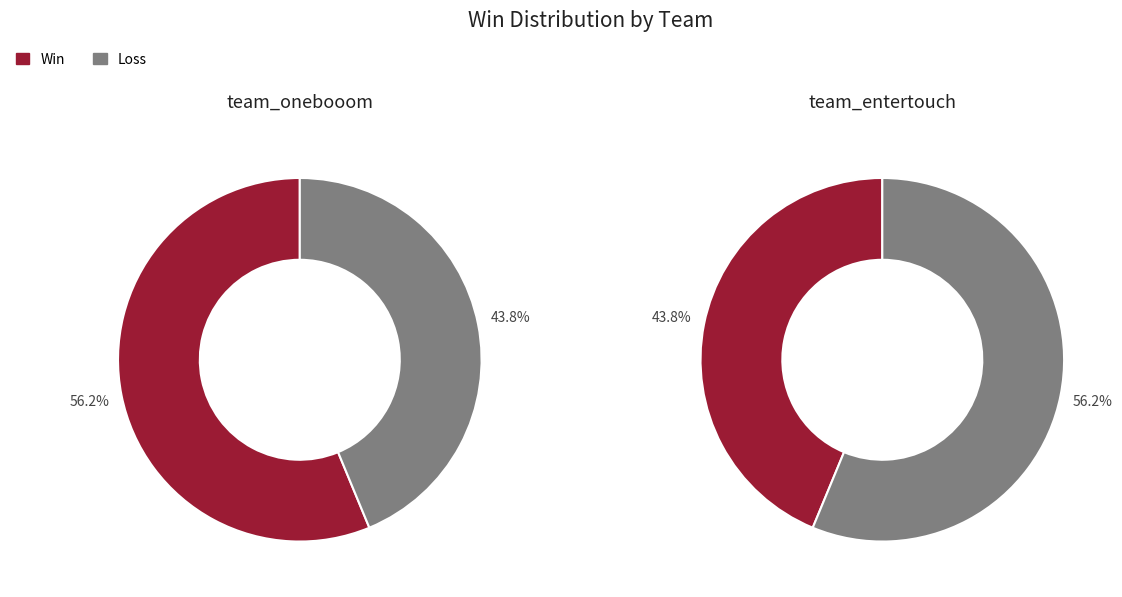

Is team_onebooom the majority of the pie?

Yes